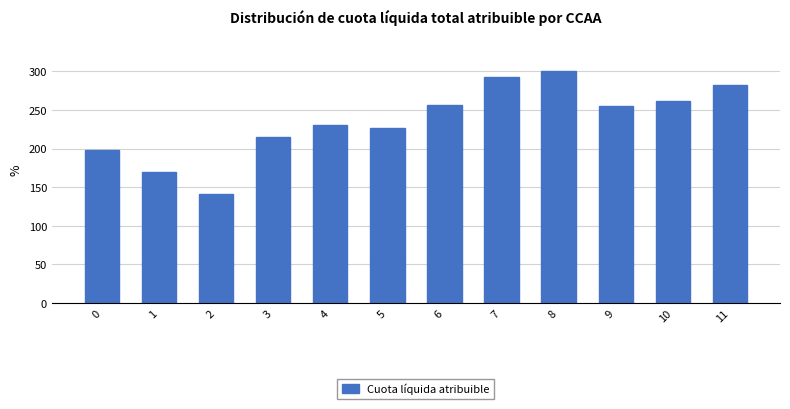

What is the difference between the values at 7 and 2?

150.7